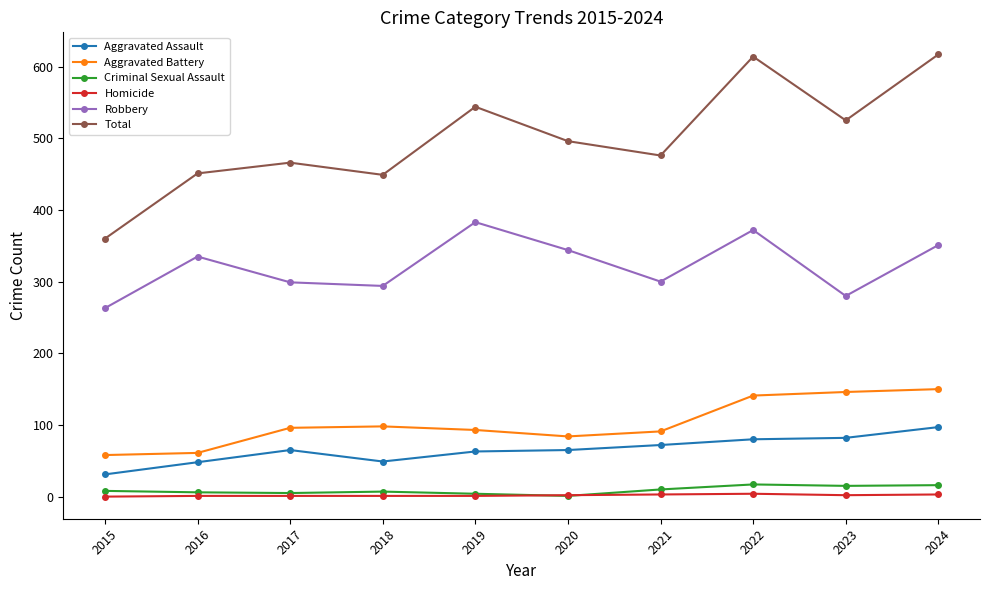

Count the number of categories in the chart.

10